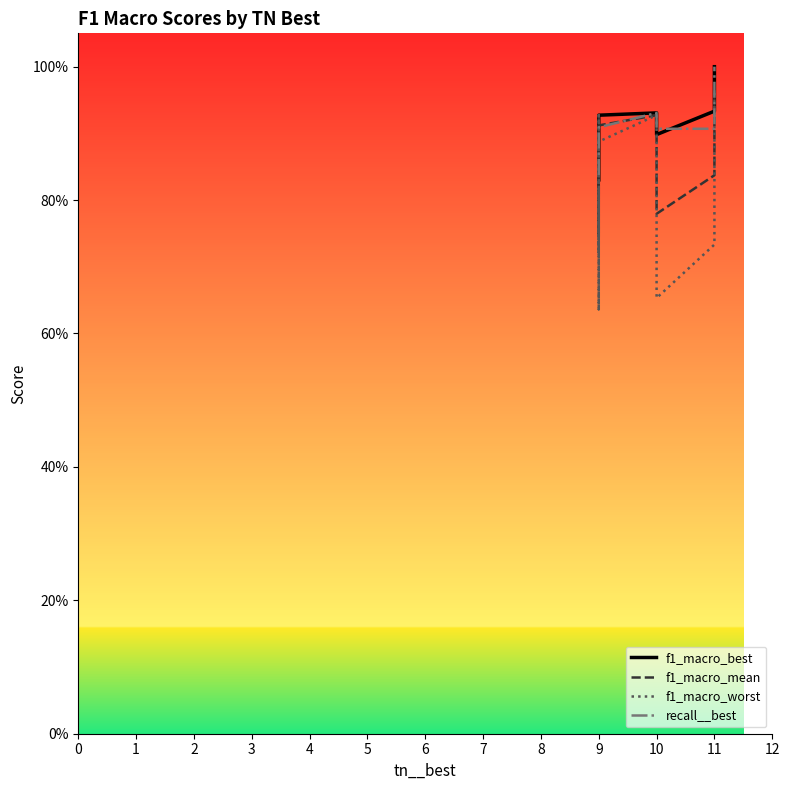

True or false: f1_macro_worst has more than 1 interior local peaks.

True